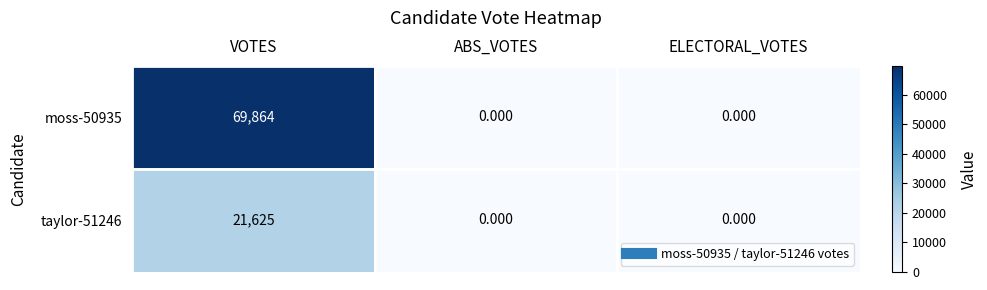

How many categories are shown in the chart?

3